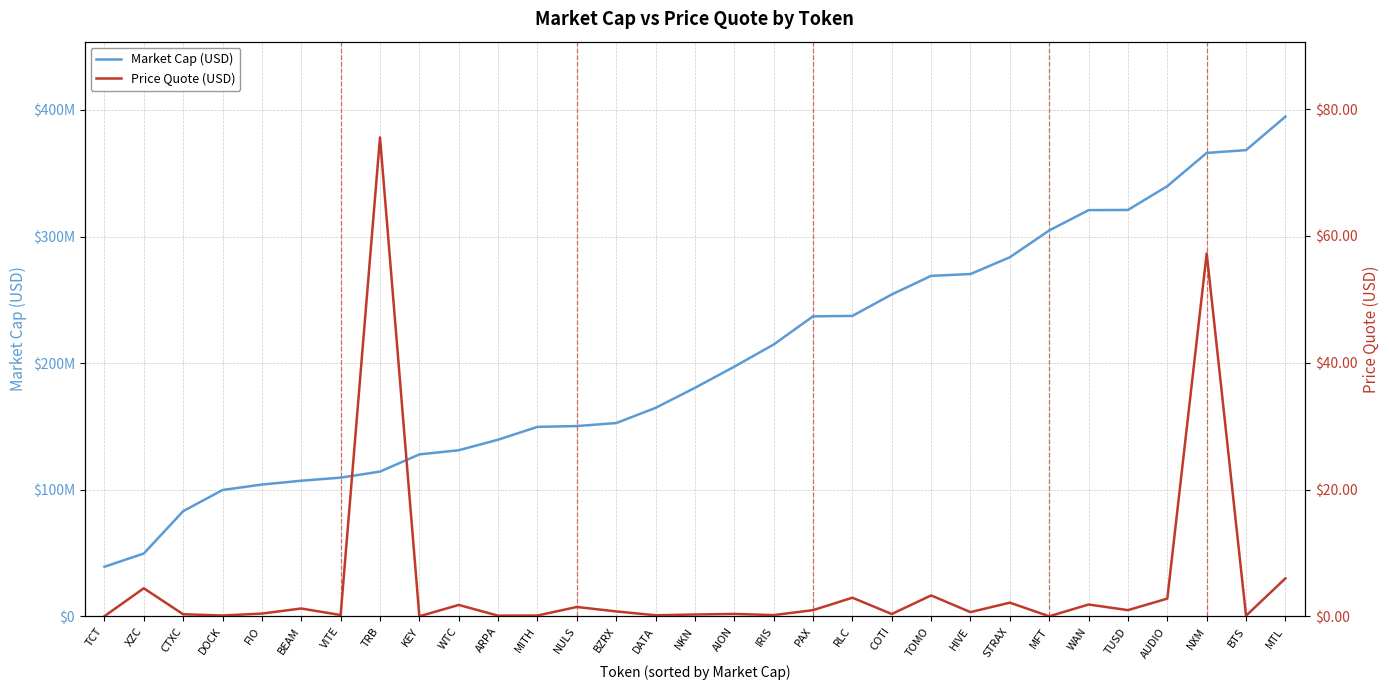

What is the difference between the second highest and second lowest values in the Price Quote (USD) series?

57.2